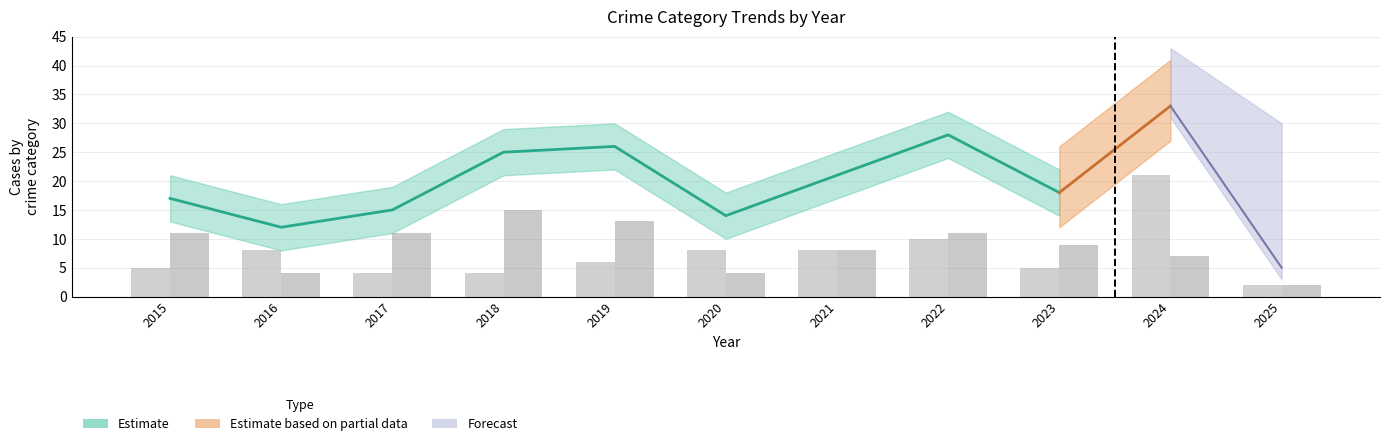

Reading left to right, transcribe all the data shown in this chart.

Robbery: 5	8	4	4	6	8	8	10	5	21	2
Theft: 11	4	11	15	13	4	8	11	9	7	2